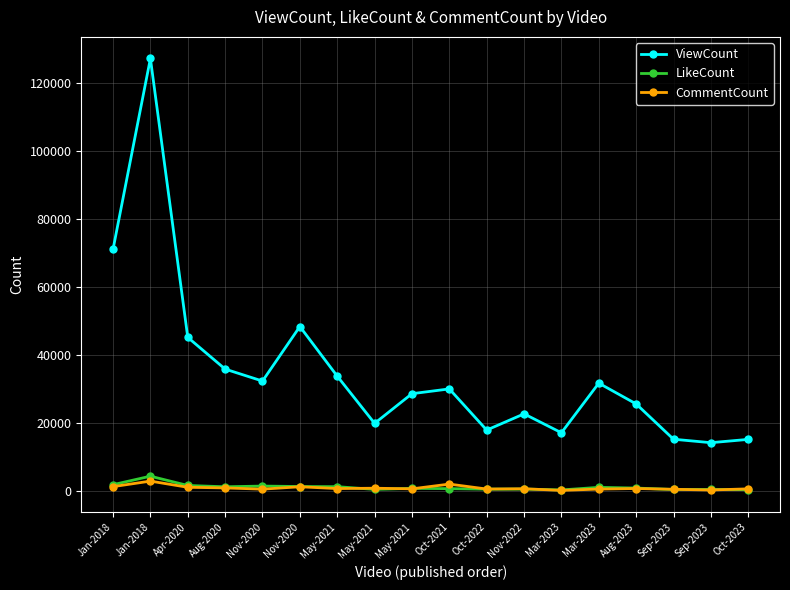

What are all the series names shown in the legend?

ViewCount, LikeCount, CommentCount